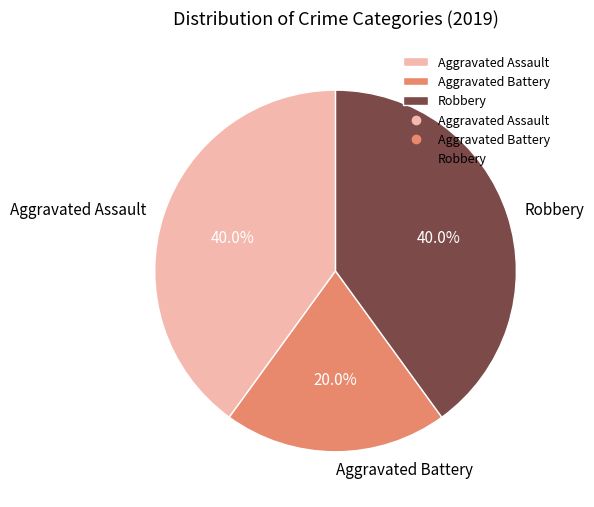

Which slice is the smallest?

Aggravated Battery